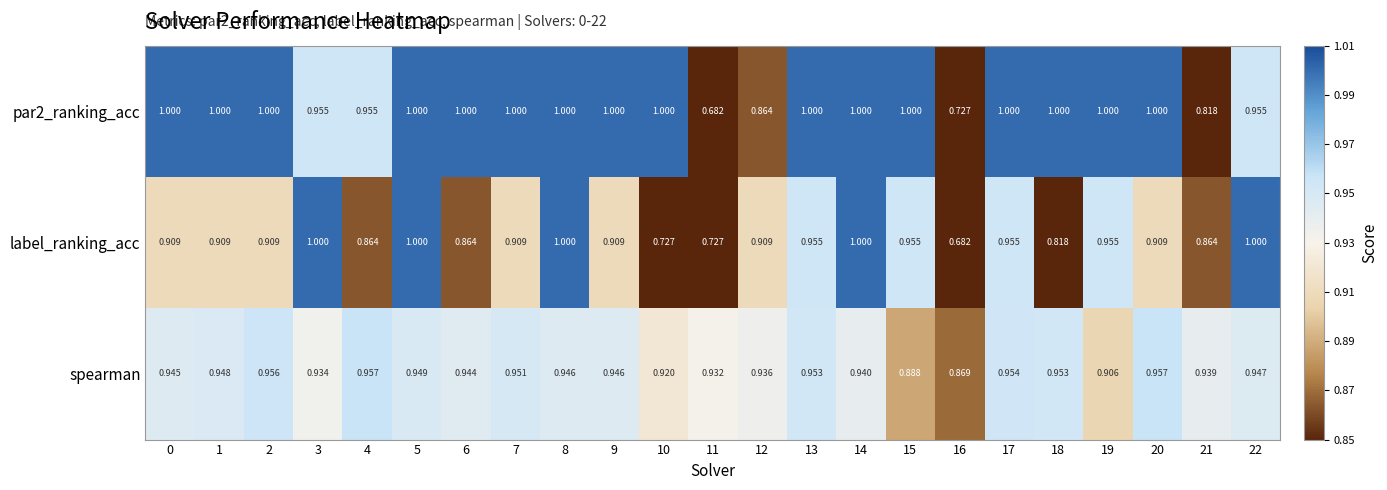

Rank the series by their average value, from highest to lowest.

par2_ranking_acc, spearman, label_ranking_acc